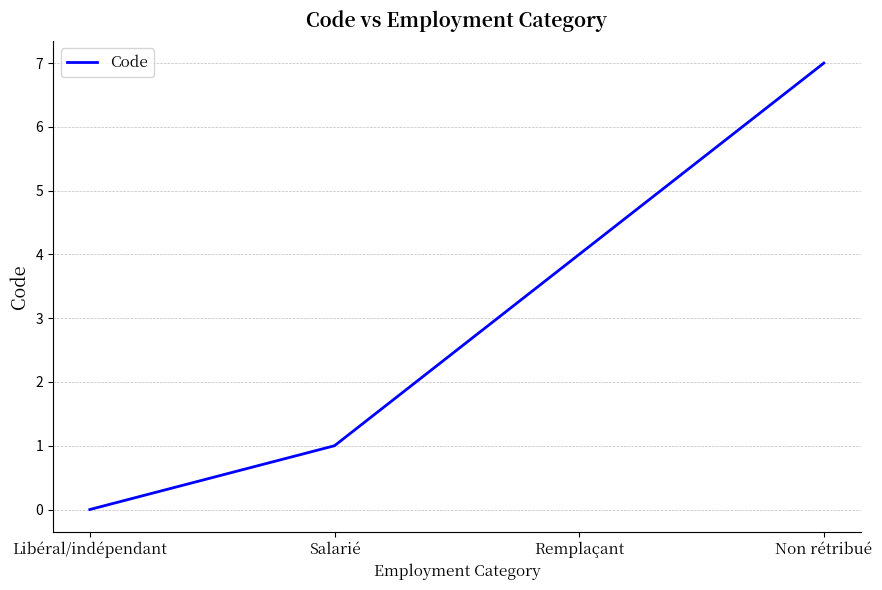

Reading left to right, list all the values displayed in this chart.

Libéral/indépendant=0	Salarié=1	Remplaçant=4	Non rétribué=7